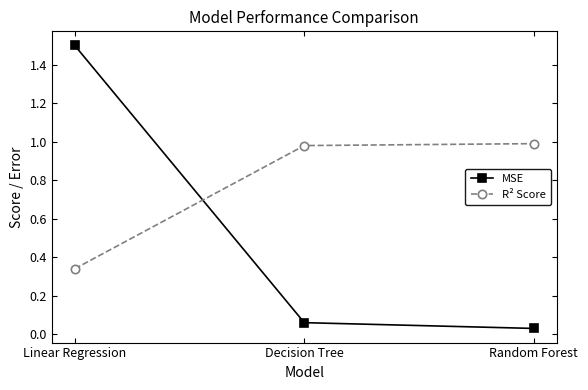

What is the average value of the R² Score series?

0.8